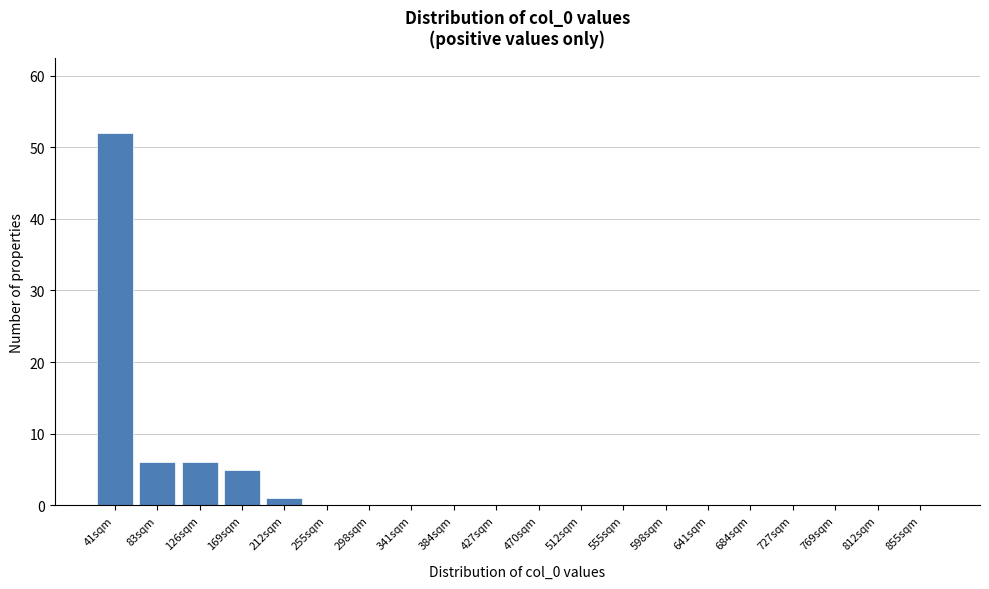

Reading left to right, extract all data points from this chart.

41sqm=52	83sqm=6	126sqm=6	169sqm=5	212sqm=1	255sqm=0	298sqm=0	341sqm=0	384sqm=0	427sqm=0	470sqm=0	512sqm=0	555sqm=0	598sqm=0	641sqm=0	684sqm=0	727sqm=0	769sqm=0	812sqm=0	855sqm=0